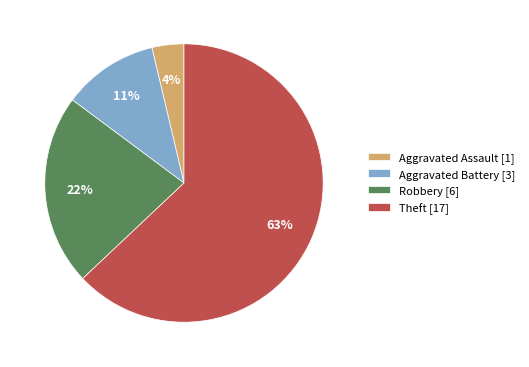

What percentage is the Robbery slice, to the nearest percent?

22%